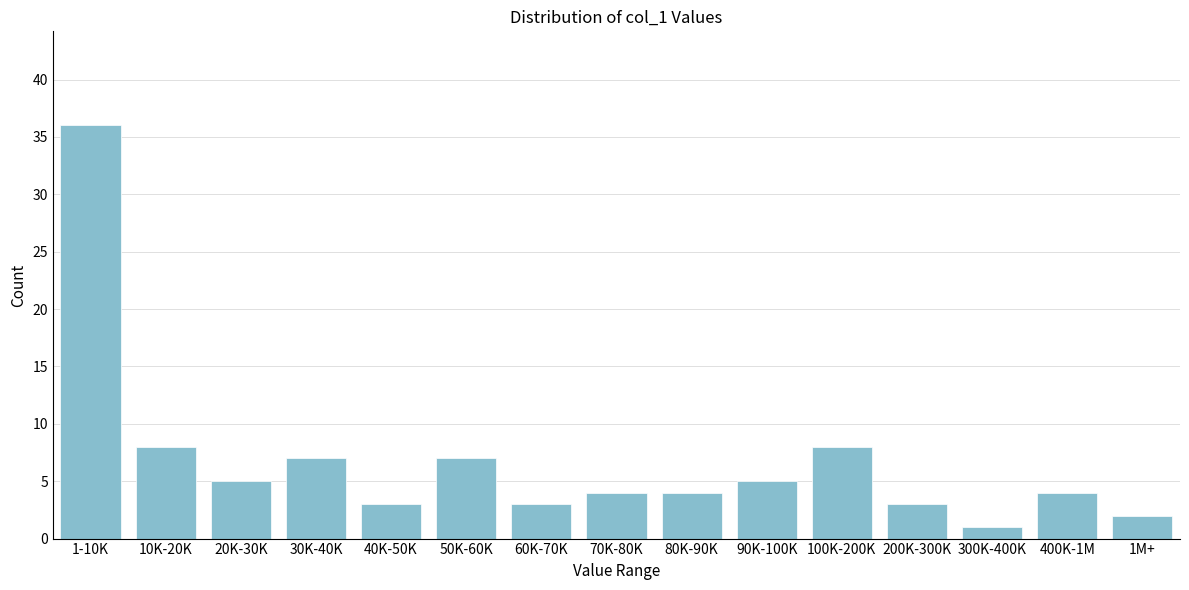

Reading right to left, transcribe all the data shown in this chart.

1M+=2	400K-1M=4	300K-400K=1	200K-300K=3	100K-200K=8	90K-100K=5	80K-90K=4	70K-80K=4	60K-70K=3	50K-60K=7	40K-50K=3	30K-40K=7	20K-30K=5	10K-20K=8	1-10K=36